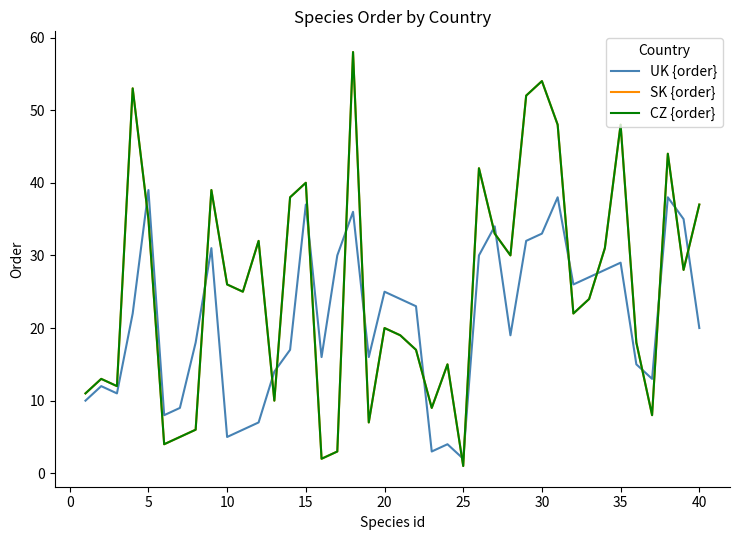

True or false: CZ {order} has more than 1 points higher than both neighbors.

True